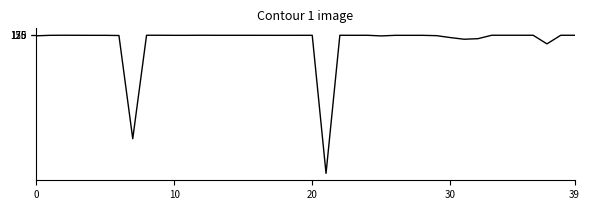

What is the maximum value shown in the chart?

400500